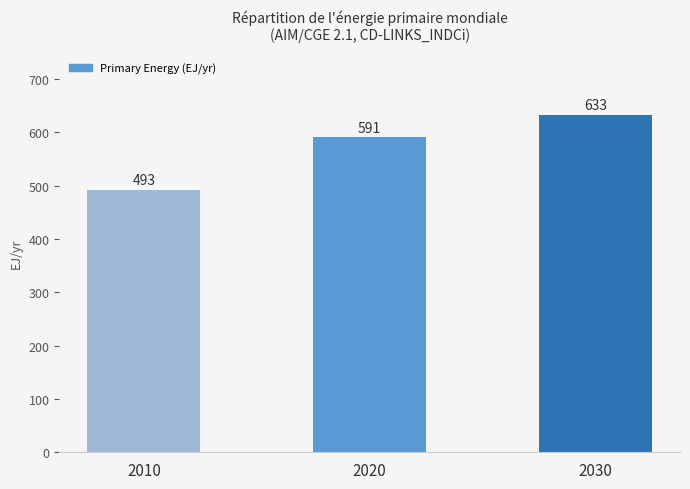

The chart shows a value of 590.9 at 2020. True or false?

True